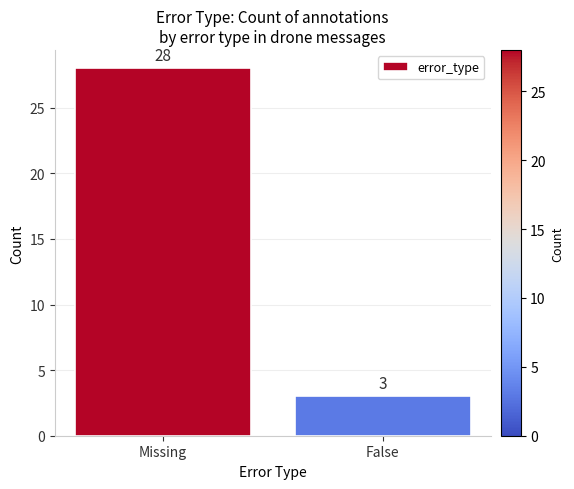

Rank the categories by value from highest to lowest.

Missing, False